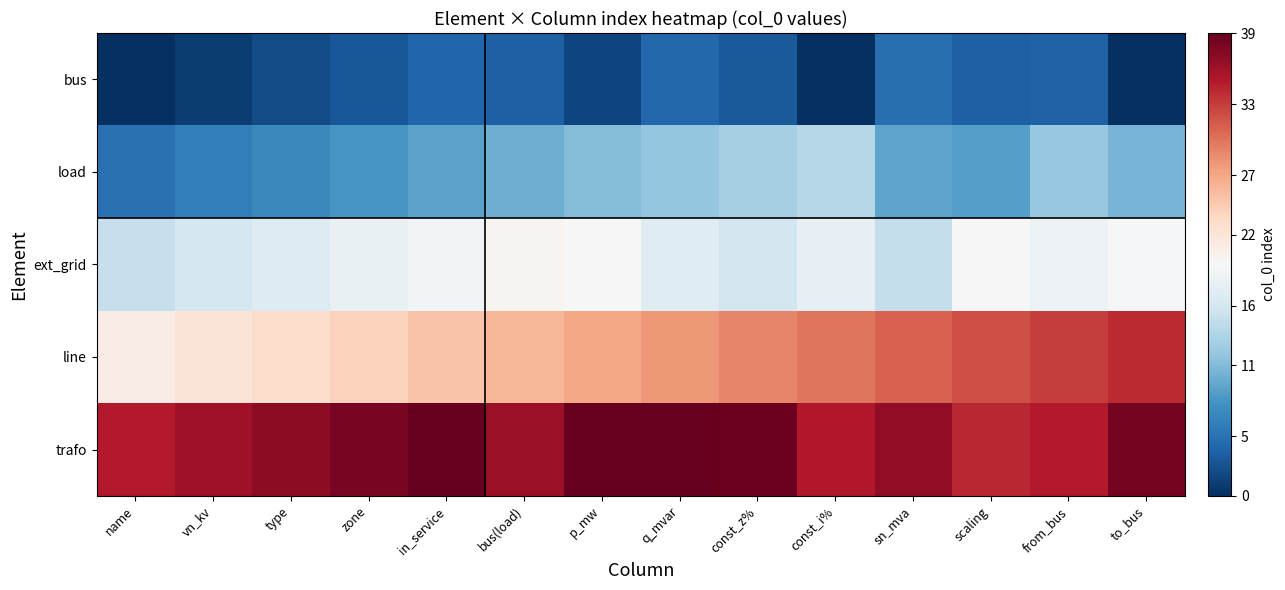

Rank the series by their maximum value, from highest to lowest.

trafo, line, ext_grid, load, bus